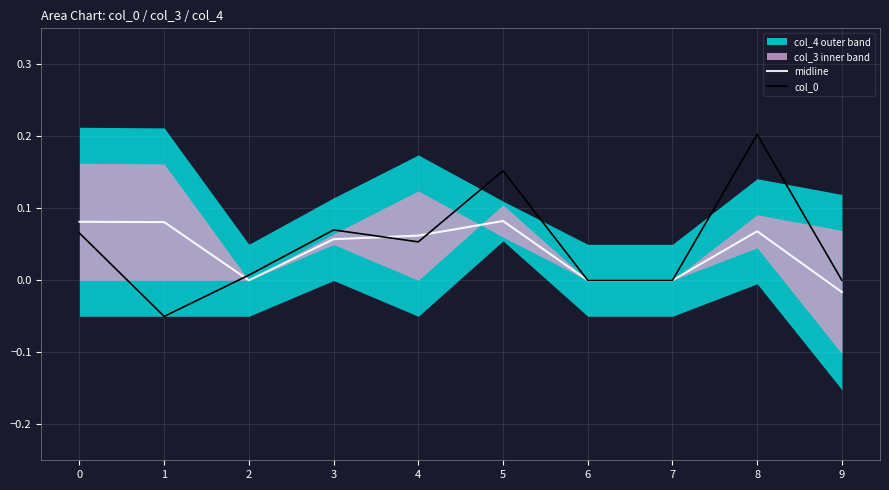

Which series ends up on top after the final intersection of midline and col_0?

col_0